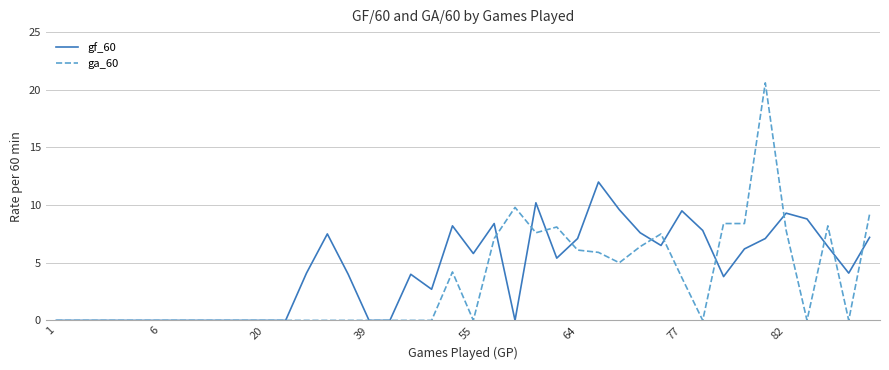

Which series has the widest spread of values?

ga_60